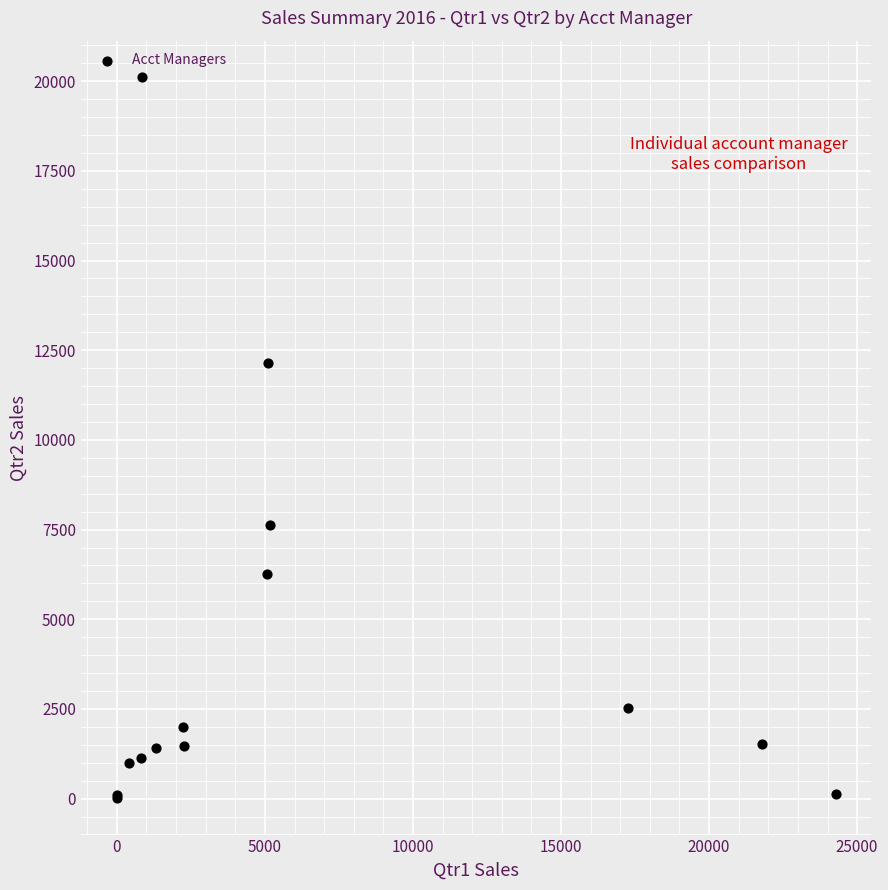

What Y value in the scatter plot is closest to 10063?

12156.6